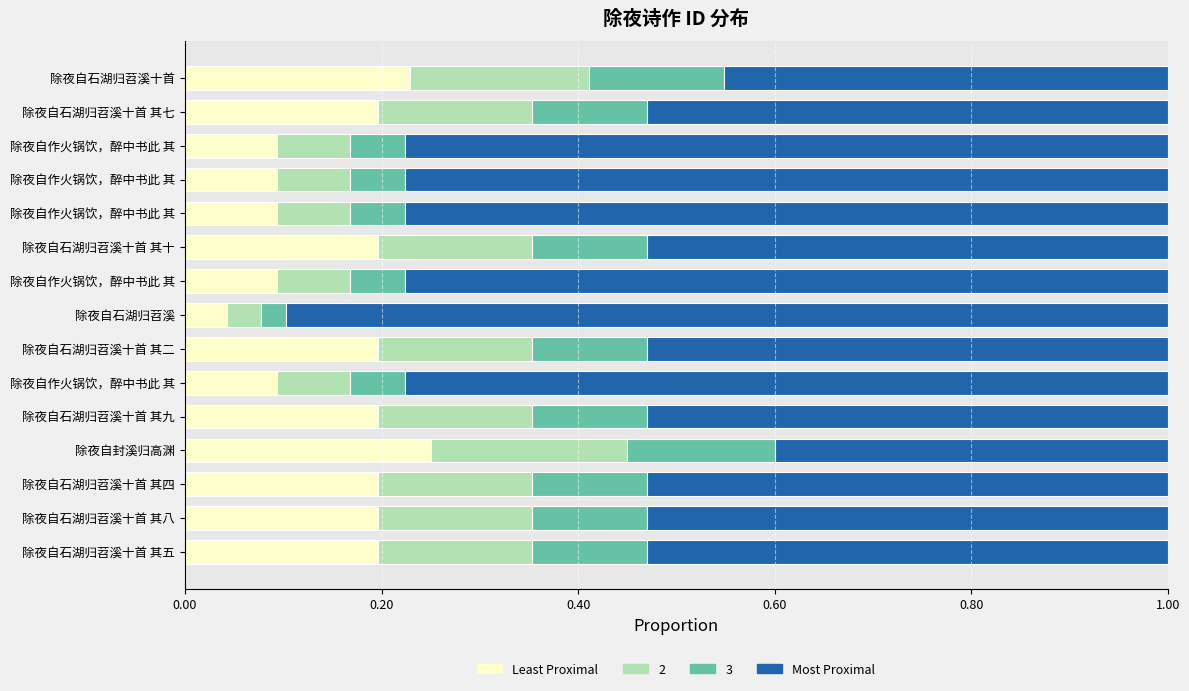

How many Least Proximal values are between 0 and 1?

15